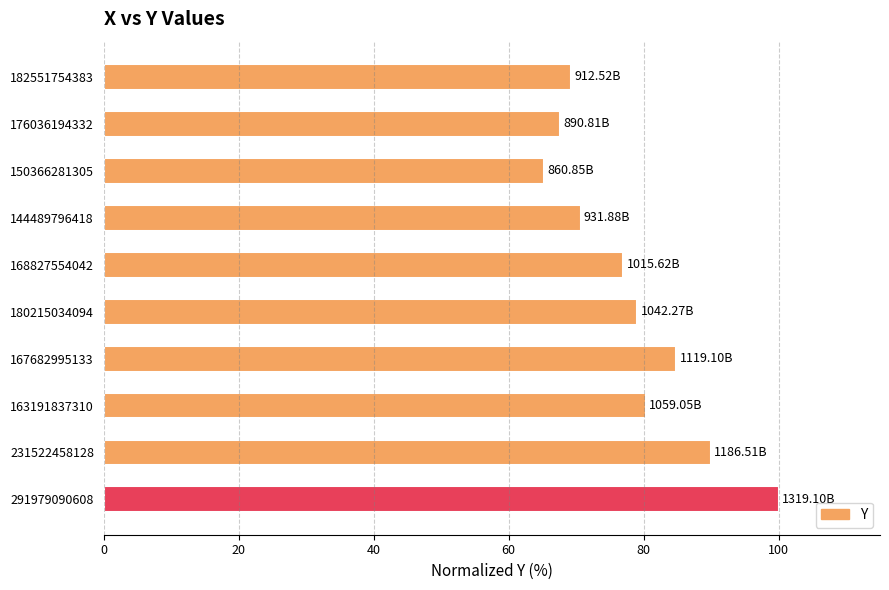

What is the change in value from 150366281305 to 231522458128?

+24.7